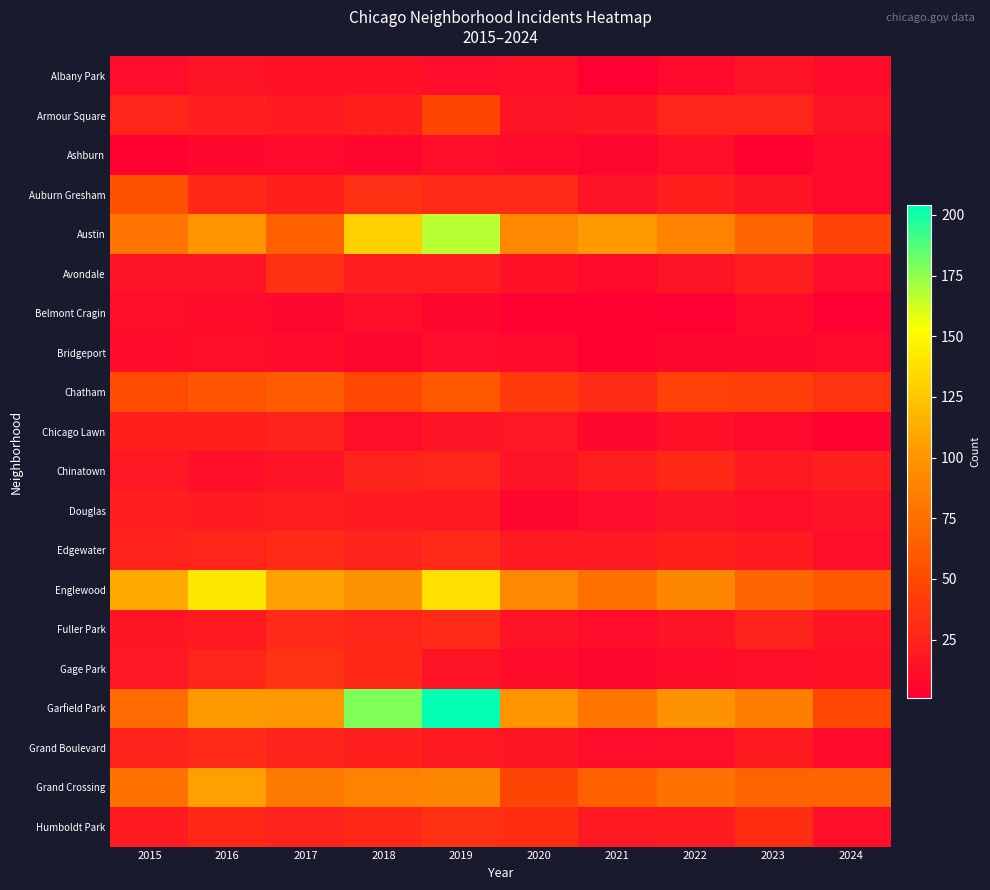

Reading left to right, what are all the values shown in this chart?

Albany Park: 2015=10	2016=15	2017=13	2018=13	2019=10	2020=12	2021=1	2022=8	2023=14	2024=9
Armour Square: 2015=27	2016=22	2017=20	2018=23	2019=47	2020=15	2021=16	2022=27	2023=27	2024=15
Ashburn: 2015=4	2016=7	2017=8	2018=6	2019=11	2020=8	2021=5	2022=11	2023=4	2024=8
Auburn Gresham: 2015=56	2016=28	2017=23	2018=33	2019=29	2020=30	2021=15	2022=23	2023=16	2024=8
Austin: 2015=78	2016=99	2017=65	2018=130	2019=167	2020=92	2021=104	2022=89	2023=68	2024=46
Avondale: 2015=15	2016=14	2017=33	2018=21	2019=21	2020=13	2021=8	2022=15	2023=22	2024=10
Belmont Cragin: 2015=11	2016=9	2017=7	2018=11	2019=7	2020=3	2021=3	2022=1	2023=9	2024=2
Bridgeport: 2015=9	2016=11	2017=9	2018=5	2019=10	2020=8	2021=4	2022=7	2023=6	2024=8
Chatham: 2015=51	2016=57	2017=62	2018=48	2019=60	2020=40	2021=31	2022=44	2023=43	2024=36
Chicago Lawn: 2015=23	2016=23	2017=25	2018=11	2019=15	2020=17	2021=7	2022=13	2023=8	2024=4
Chinatown: 2015=17	2016=12	2017=15	2018=25	2019=26	2020=14	2021=21	2022=28	2023=18	2024=22
Douglas: 2015=22	2016=20	2017=21	2018=20	2019=19	2020=6	2021=10	2022=14	2023=11	2024=14
Edgewater: 2015=24	2016=27	2017=30	2018=25	2019=29	2020=18	2021=18	2022=23	2023=20	2024=11
Englewood: 2015=111	2016=142	2017=107	2018=98	2019=138	2020=92	2021=76	2022=90	2023=69	2024=60
Fuller Park: 2015=16	2016=19	2017=29	2018=27	2019=29	2020=14	2021=10	2022=15	2023=25	2024=16
Gage Park: 2015=17	2016=27	2017=35	2018=28	2019=15	2020=9	2021=5	2022=9	2023=12	2024=13
Garfield Park: 2015=73	2016=103	2017=101	2018=178	2019=204	2020=100	2021=79	2022=98	2023=85	2024=48
Grand Boulevard: 2015=24	2016=29	2017=25	2018=22	2019=19	2020=16	2021=10	2022=11	2023=20	2024=8
Grand Crossing: 2015=77	2016=106	2017=82	2018=88	2019=91	2020=47	2021=66	2022=77	2023=67	2024=68
Humboldt Park: 2015=20	2016=28	2017=25	2018=28	2019=34	2020=32	2021=18	2022=20	2023=32	2024=11